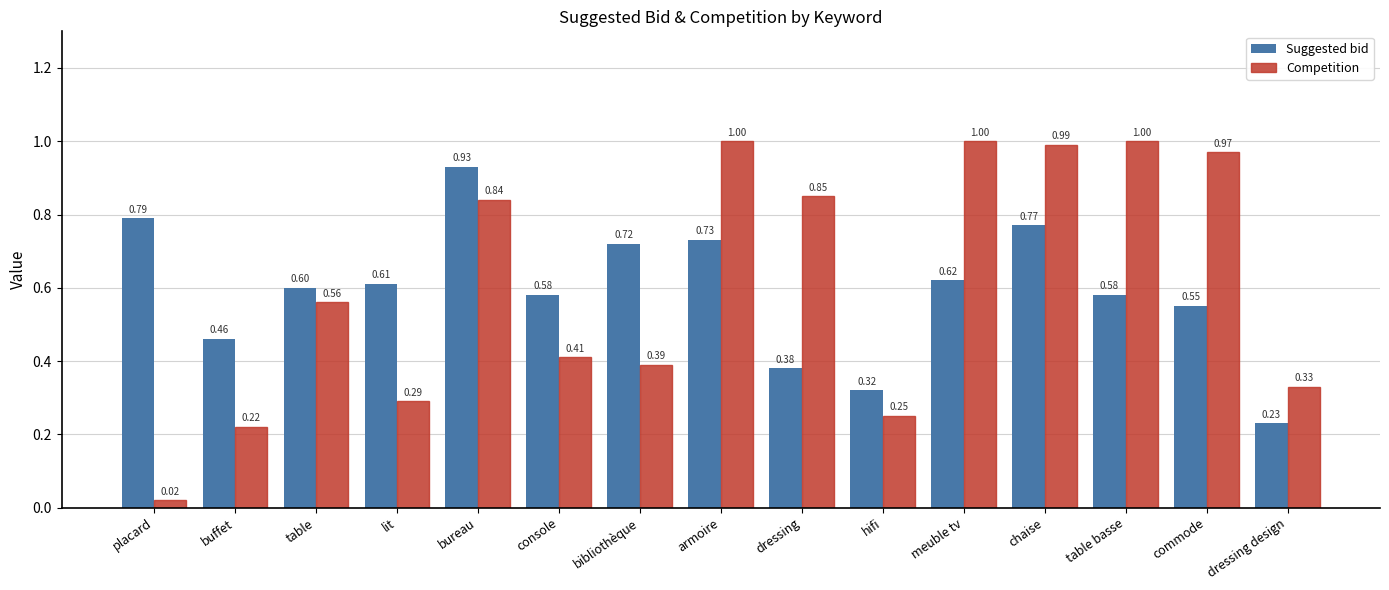

What is the label of the 10th bar from the right?

console